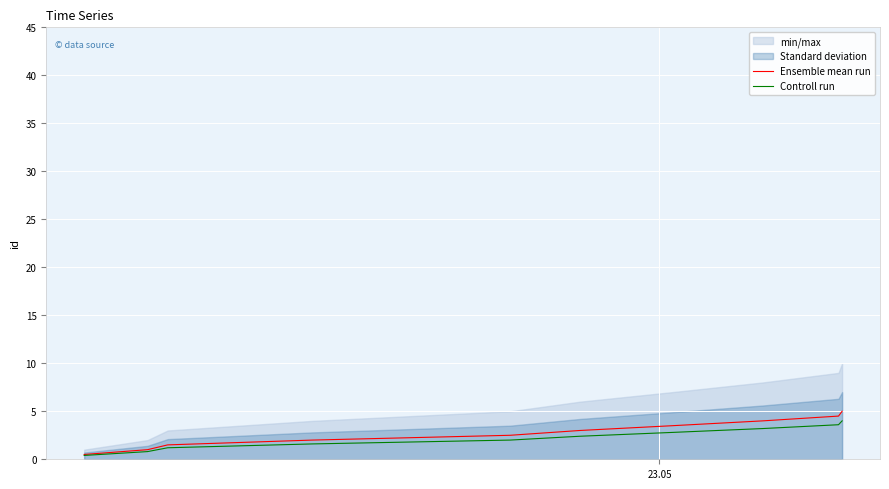

True or false: Controll run and Ensemble mean run intersect in this chart.

False